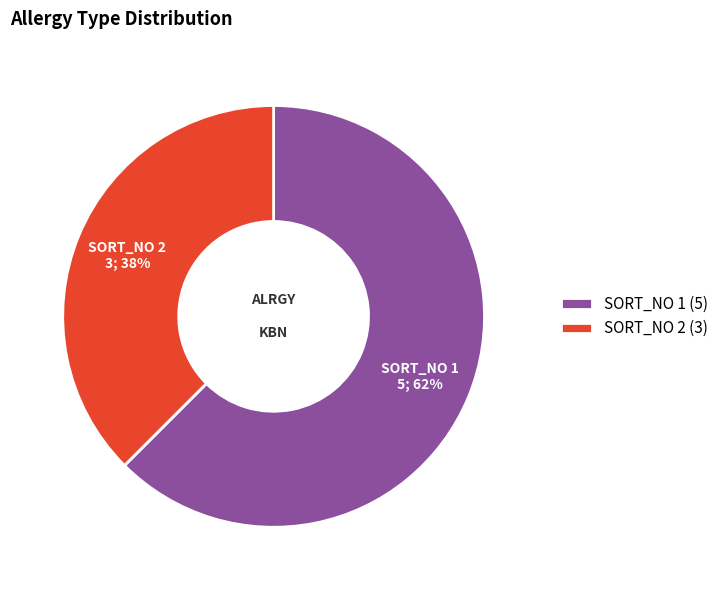

Rank the categories by value from highest to lowest.

SORT_NO 1, SORT_NO 2